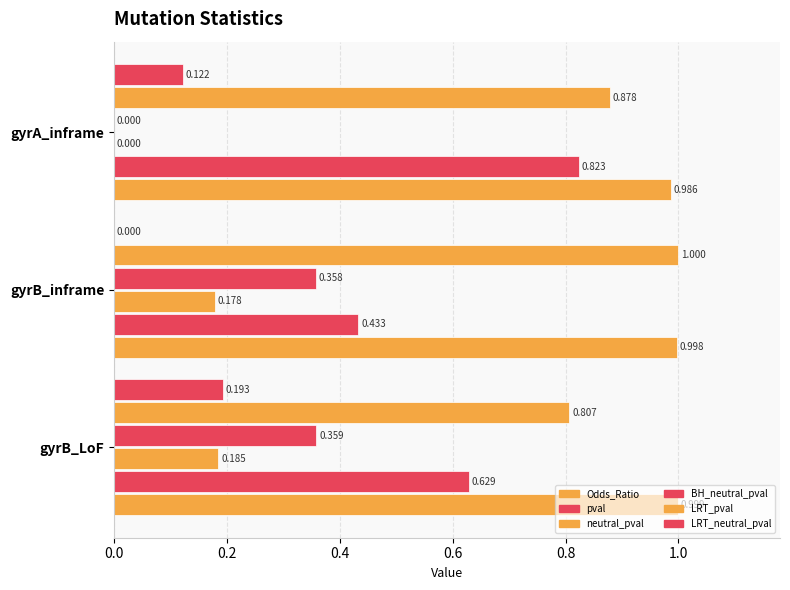

How many data points does each series have?

3